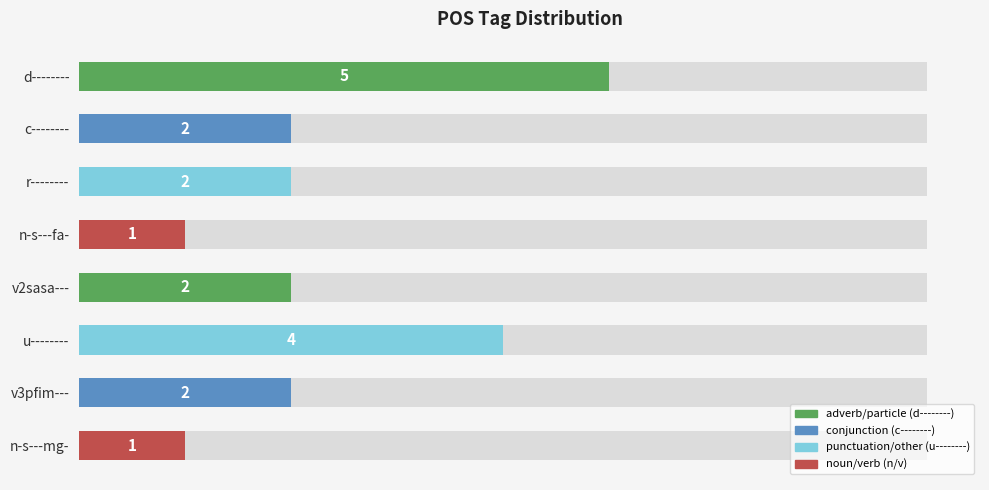

What is the sum of the values at n-s---fa- and u--------?

5